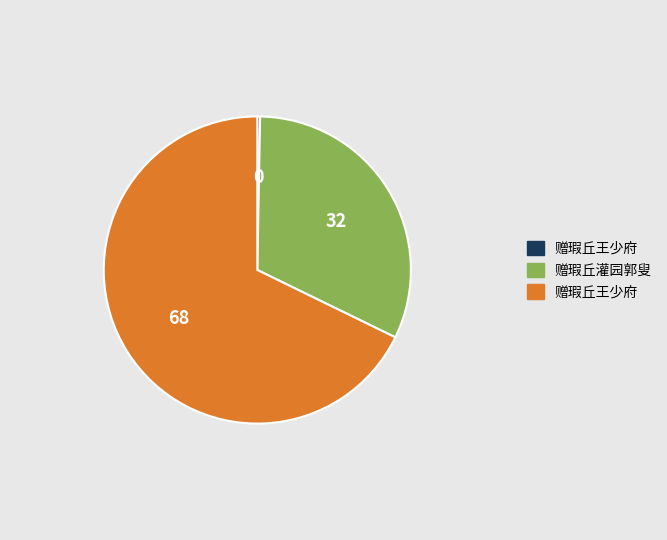

Is there any slice that represents more than half of the pie?

Yes